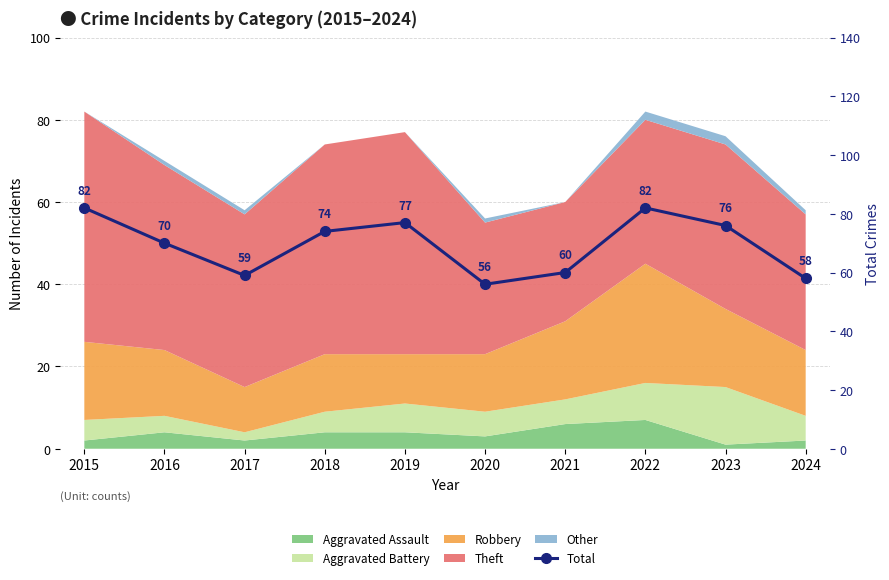

Reading right to left, extract all data points from this chart.

58	76	82	60	56	77	74	59	70	82